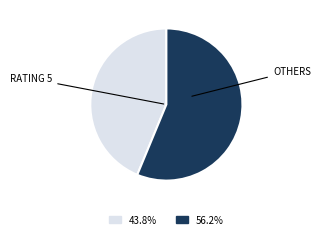

Is there any slice that represents more than half of the pie?

Yes